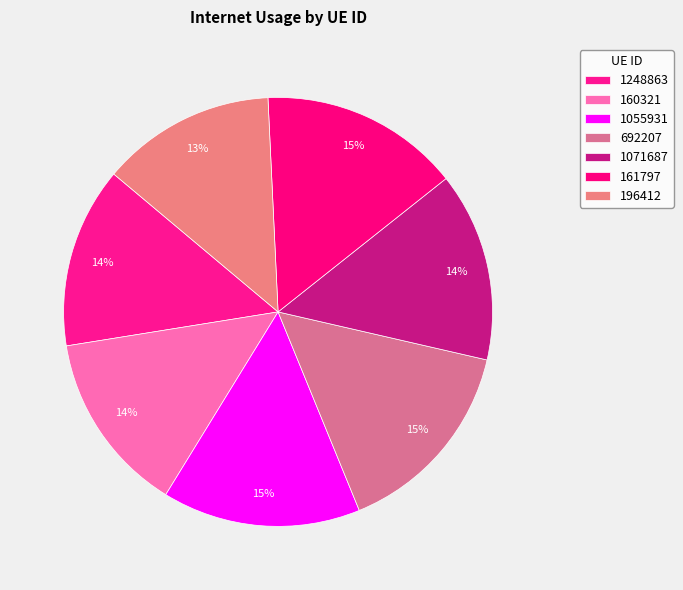

How many segments does this pie chart have?

7